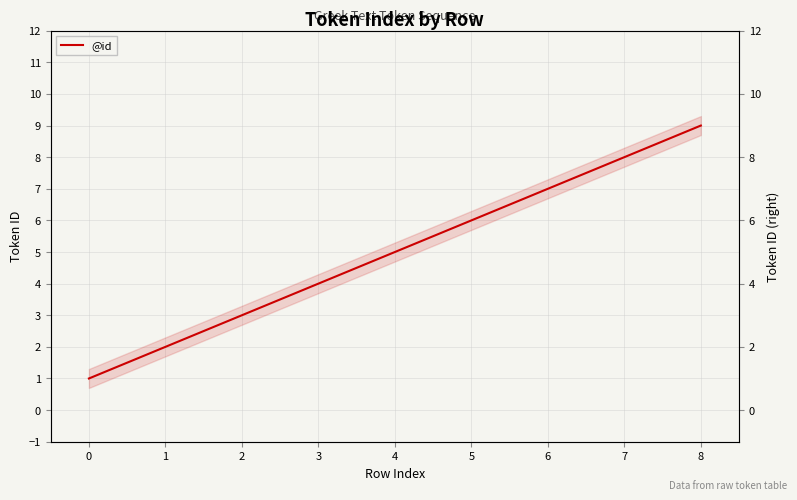

True or false: the data has more than 2 interior local peaks.

False